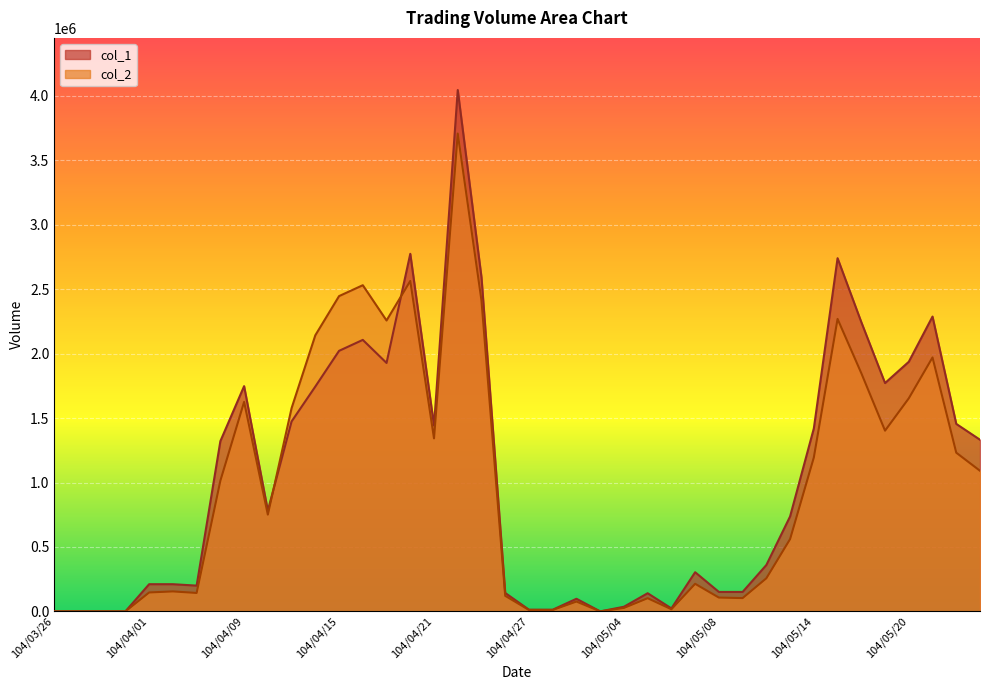

Where is the first local maximum for col_1?

104/04/09